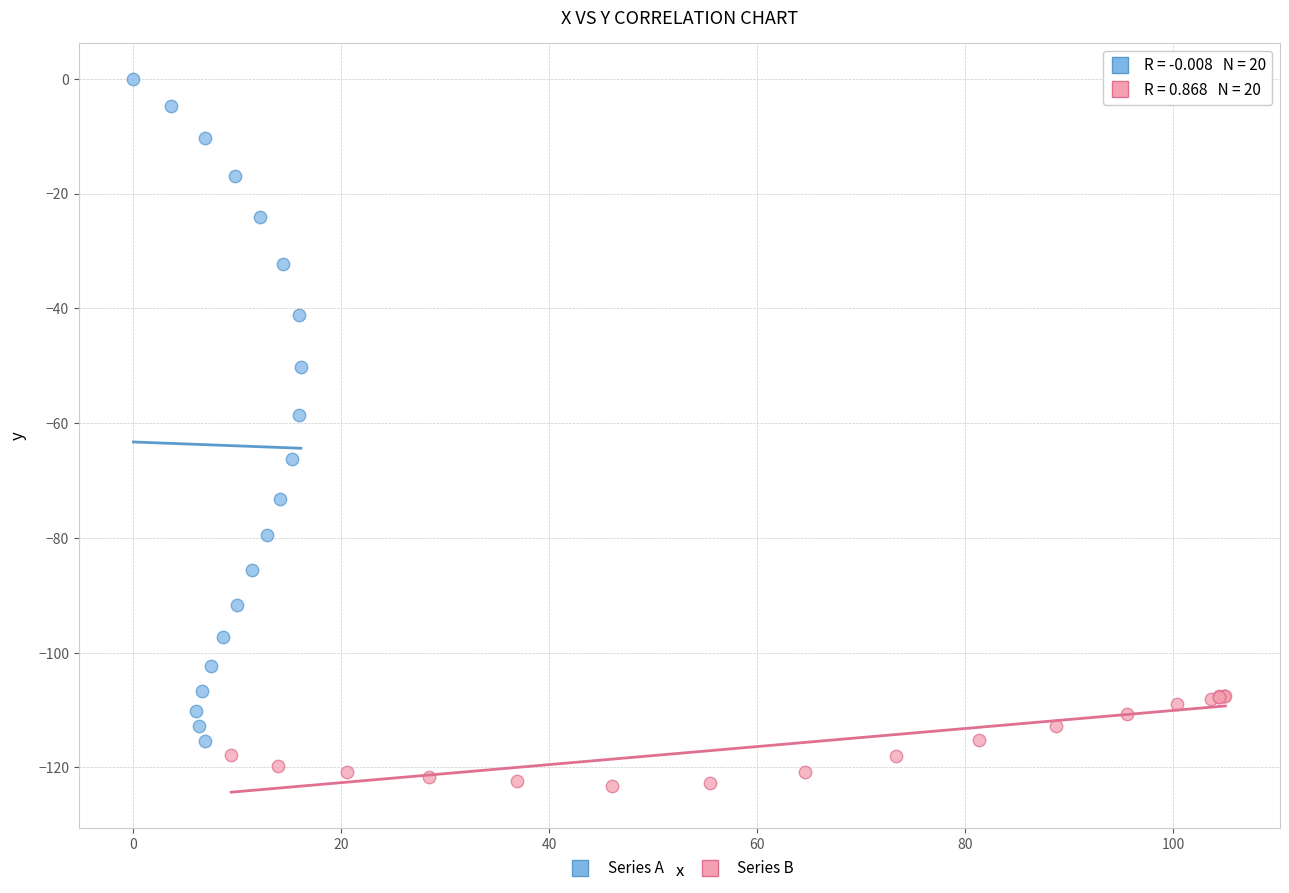

Which series has the widest spread of Y values?

Series A